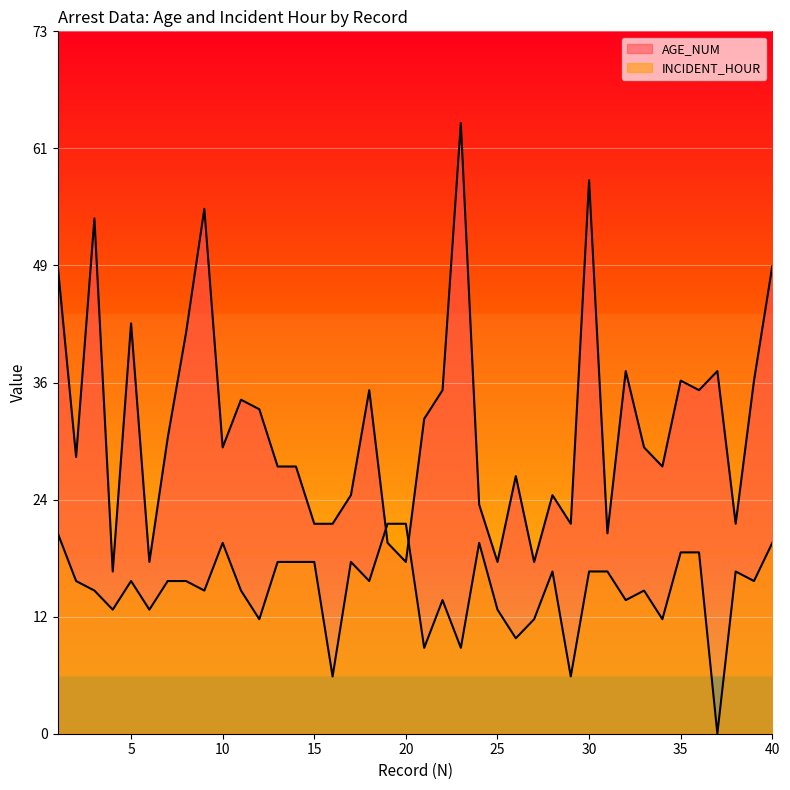

At which label does INCIDENT_HOUR reach its peak?

19